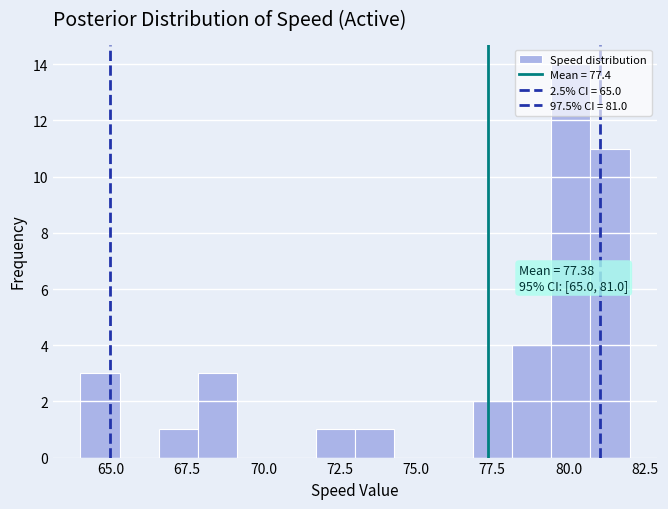

Around what value on the x-axis is the tallest bar? Give the approximate position of its centre, as read against the axis.

80.0